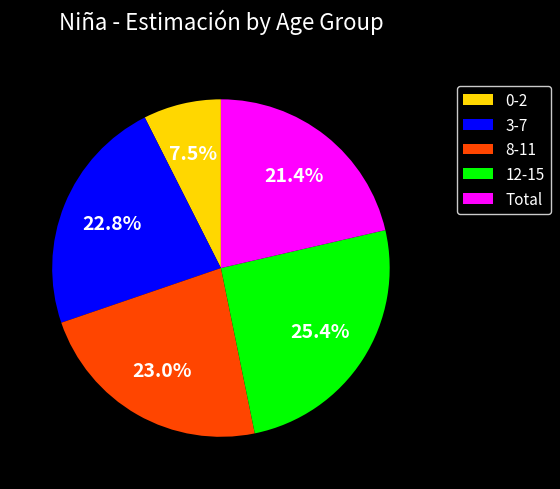

Does 3-7 account for over 50% of the chart?

No